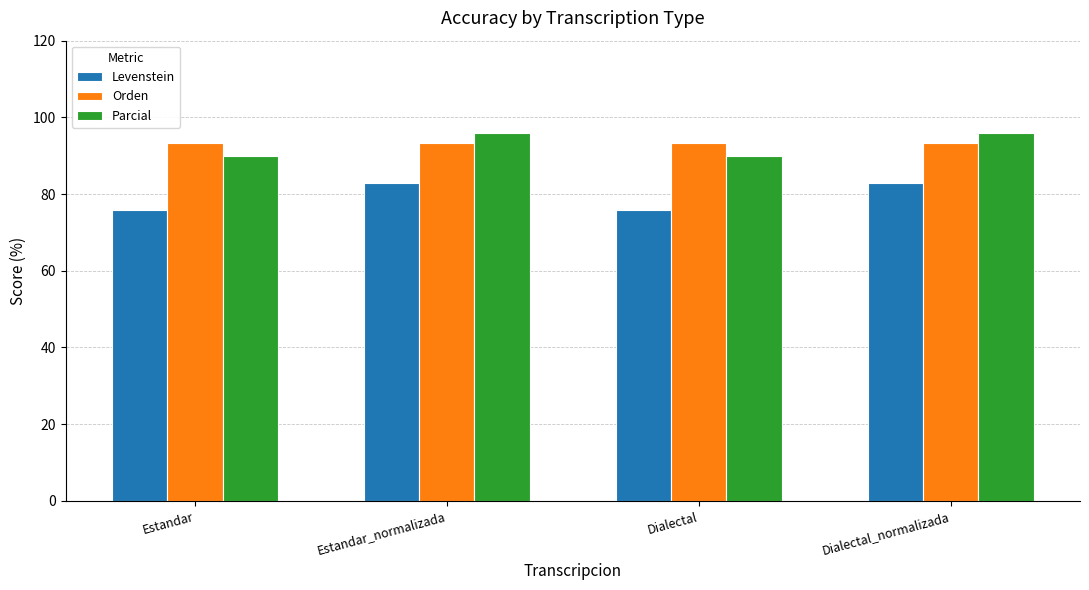

What is the minimum value for Parcial?

90.0